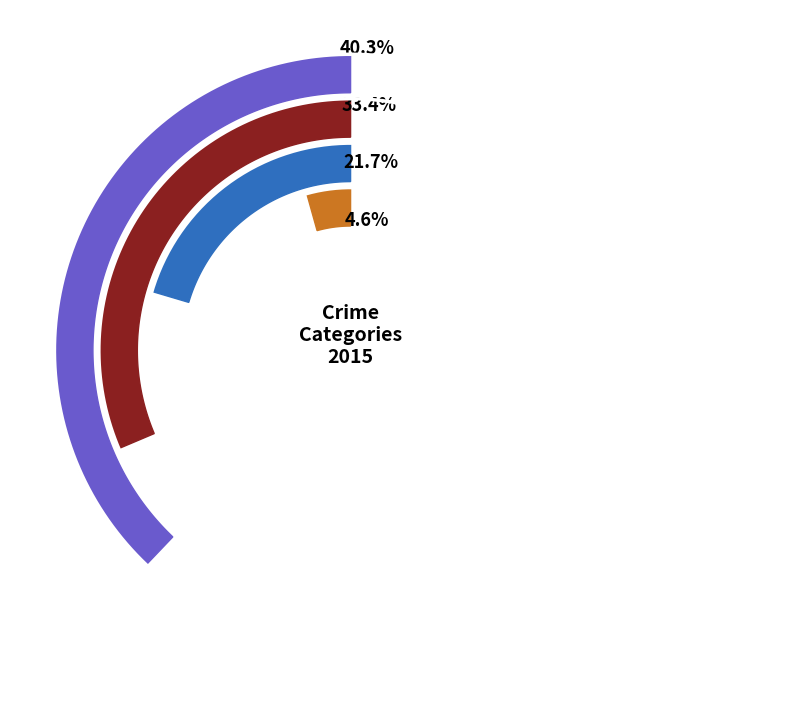

Do 2016 and 2019 together represent more than half of the pie?

No